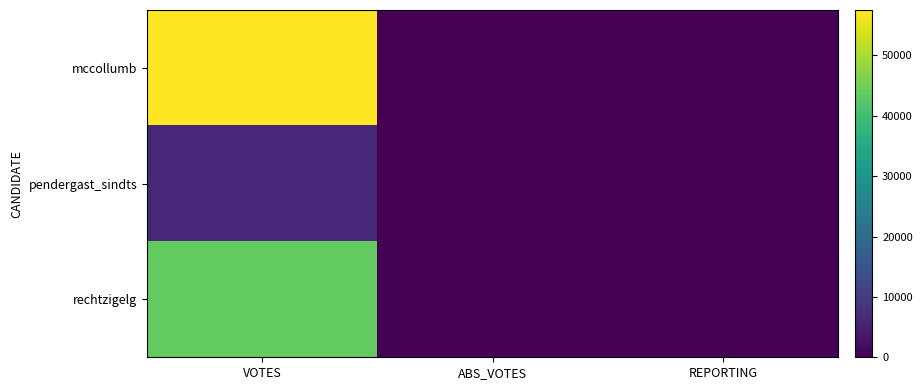

Between VOTES and REPORTING, which series saw the biggest shift?

mccollumb